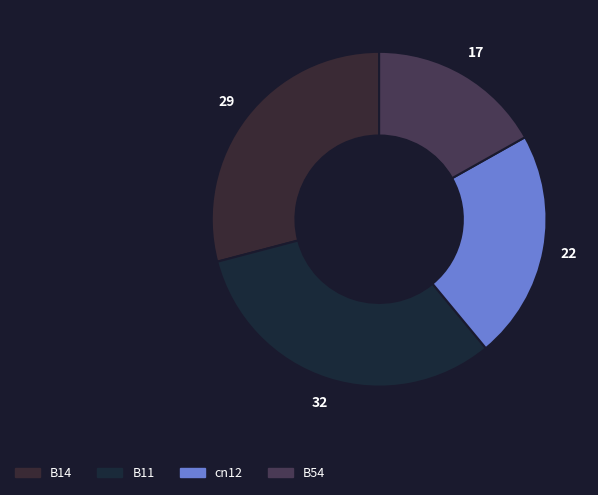

How many slices are in this pie chart?

4